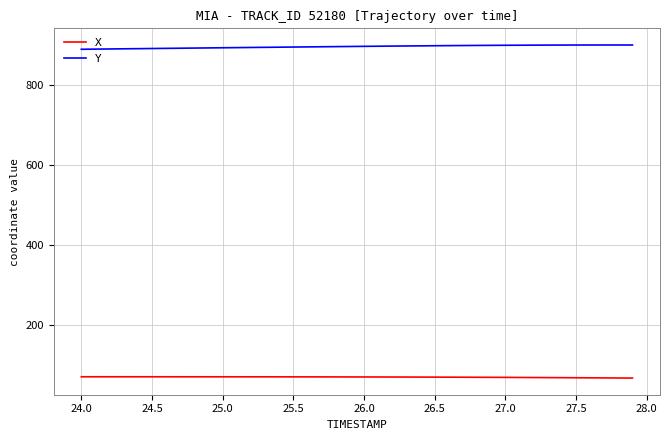

How many values in the X series are below 68?

11